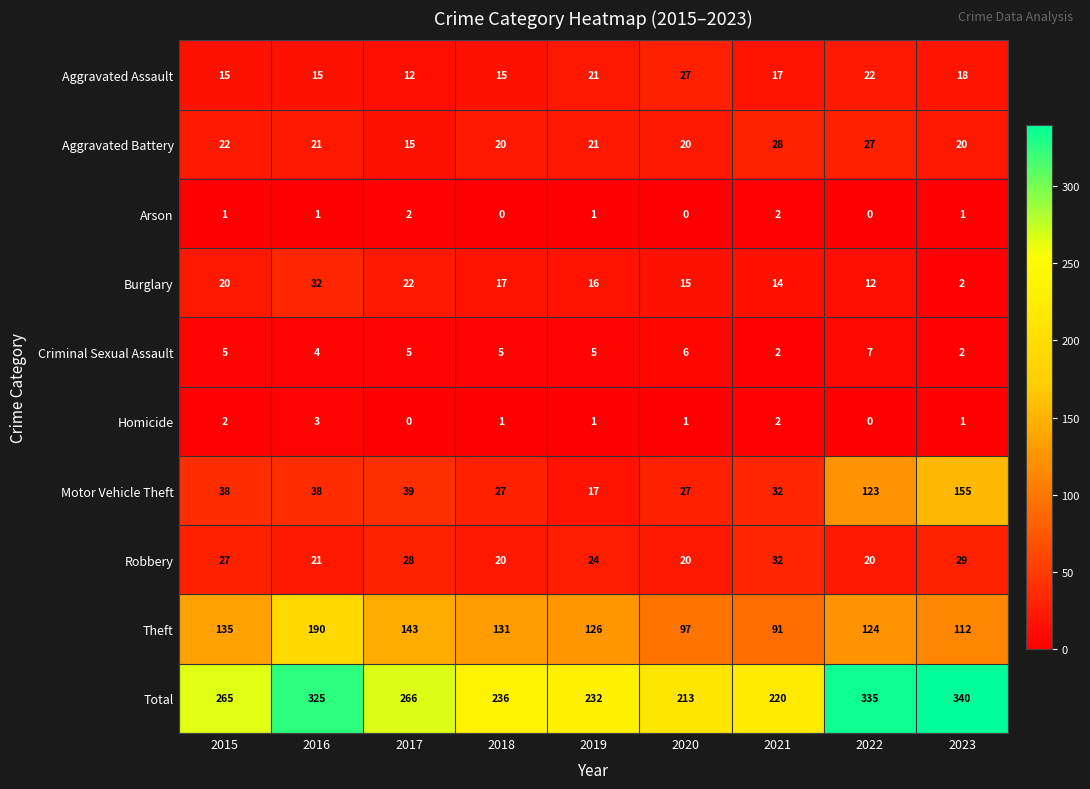

At how many categories does at least one series exceed 65?

9